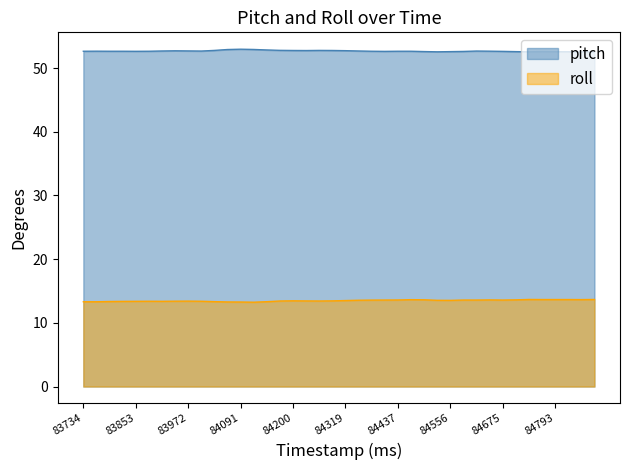

Does the chart display data point markers on the line(s)?

No